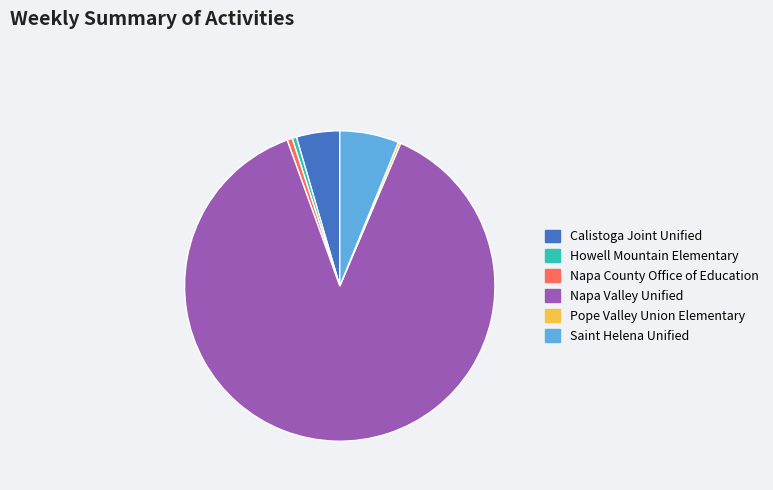

What is the largest slice in the pie chart?

Napa Valley Unified